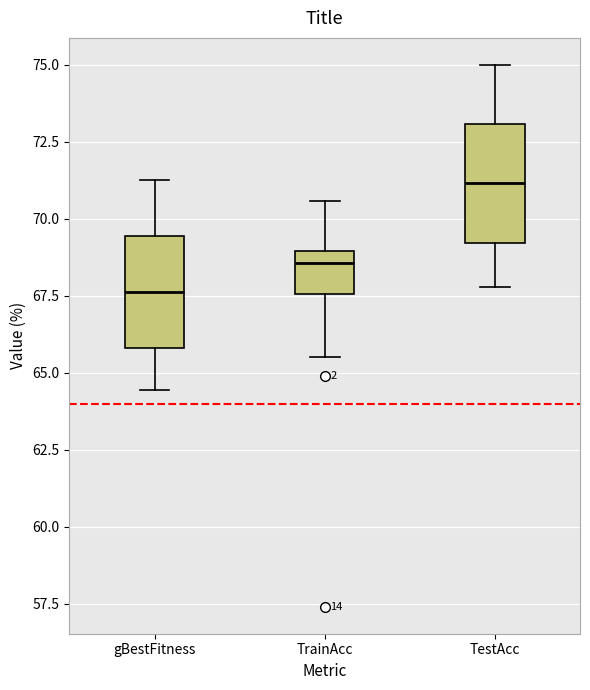

Reading left to right, read every box against the y-axis: the position of its median line, the range the box covers, and the ends of its whiskers. The values are not printed on the chart, so give them approximately, as read against the axis.

gBestFitness: median 67.5, box 66.0 to 69.5, whiskers 64.5 to 71.5
TrainAcc: median 68.5, box 67.5 to 69.0, whiskers 65.5 to 70.5
TestAcc: median 71.0, box 69.0 to 73.0, whiskers 68.0 to 75.0